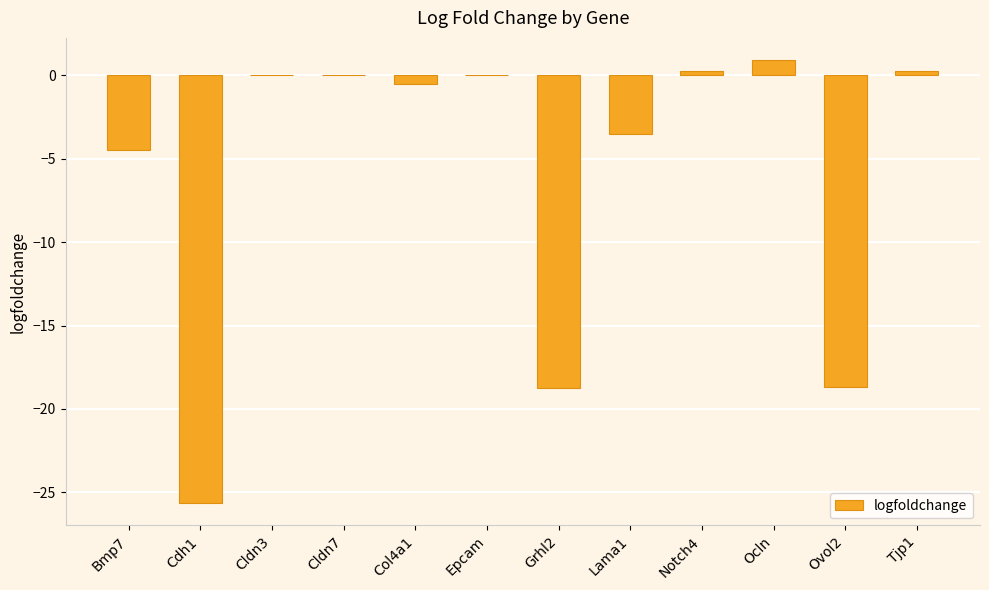

The value at Ocln is 0.9. True or false?

True